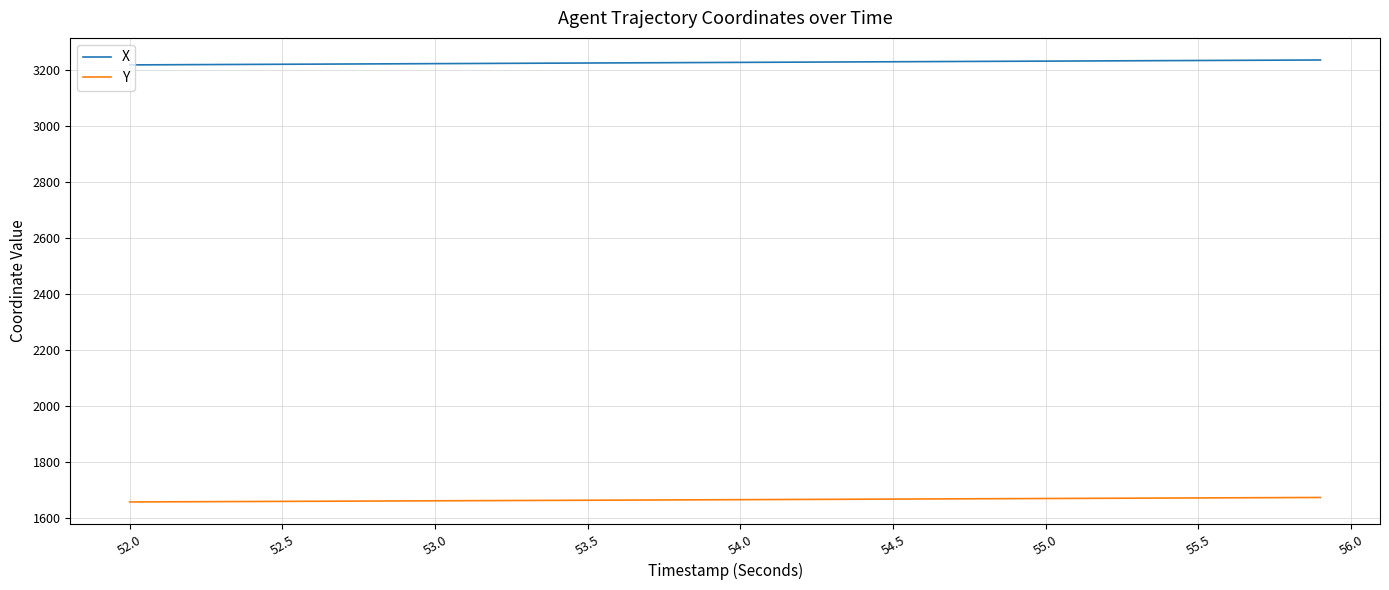

What is the maximum value for X?

3235.7